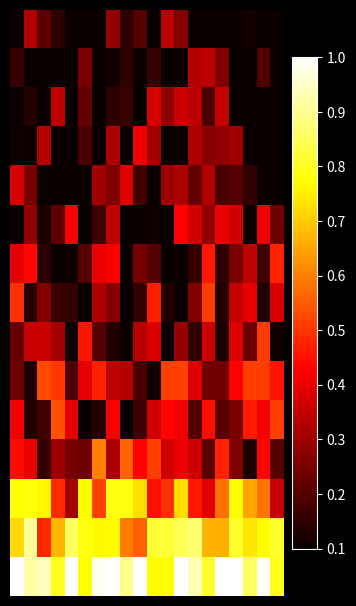

How many categories are shown in the chart?

20